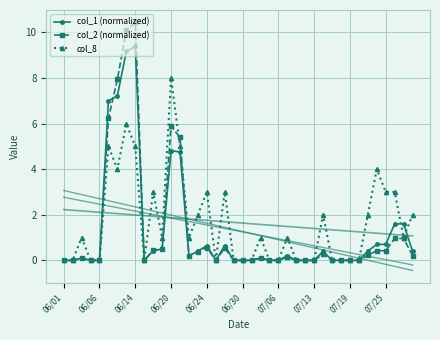

How many positive values does the col_2 (normalized) series have?

22